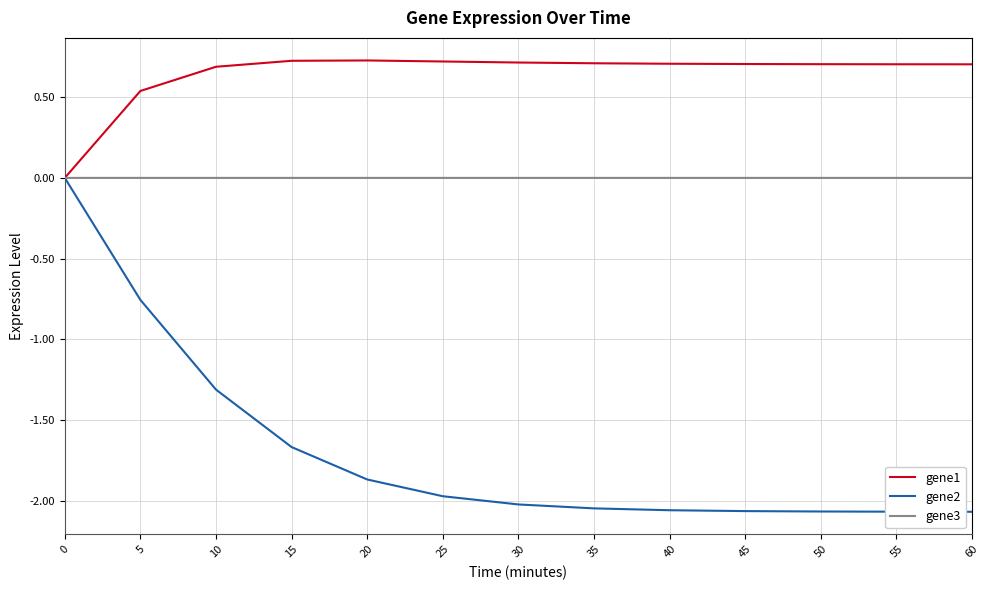

Does the chart display data point markers on the line(s)?

No